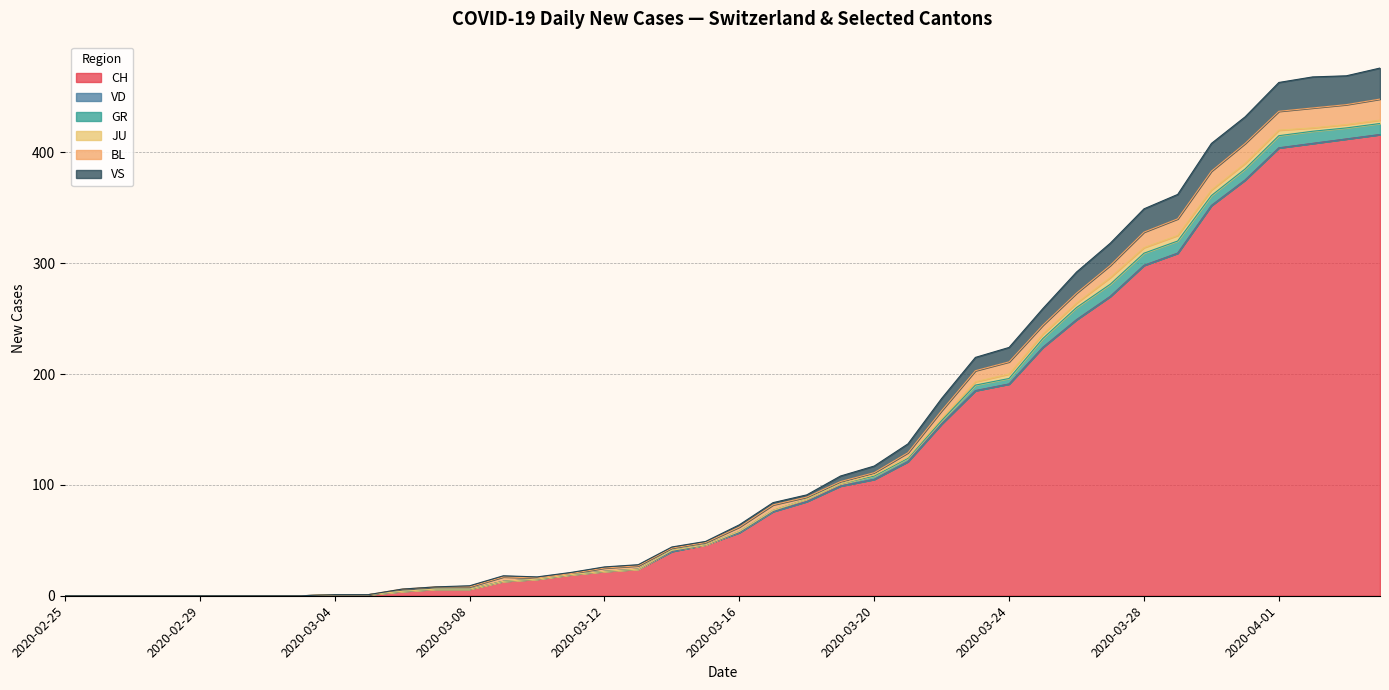

True or false: BL and VS intersect in this chart.

False